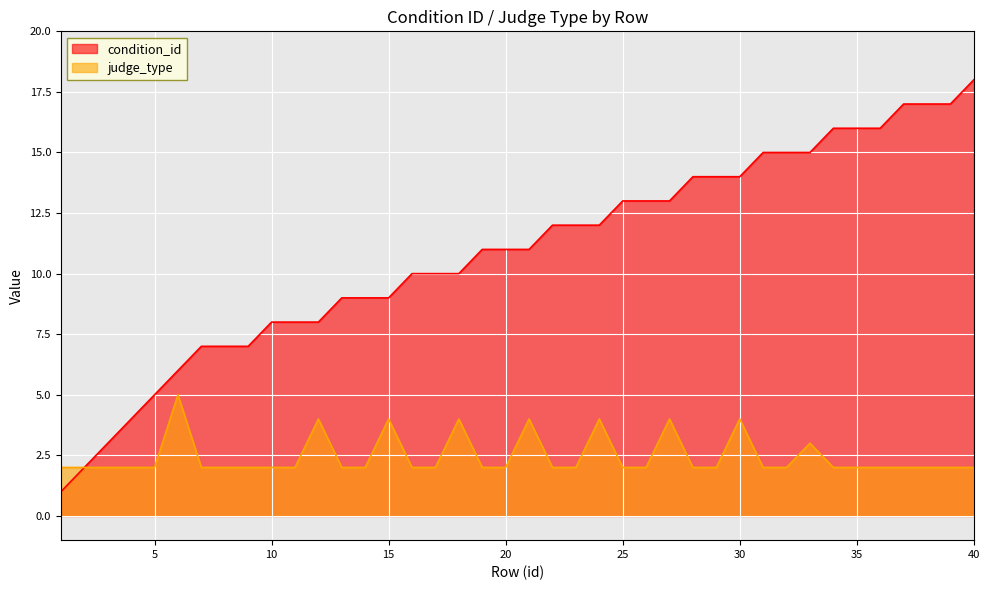

Reading left to right, list all the values displayed in this chart.

condition_id: 1=1	2=2	3=3	4=4	5=5	6=6	7=7	8=7	9=7	10=8	11=8	12=8	13=9	14=9	15=9	16=10	17=10	18=10	19=11	20=11	21=11	22=12	23=12	24=12	25=13	26=13	27=13	28=14	29=14	30=14	31=15	32=15	33=15	34=16	35=16	36=16	37=17	38=17	39=17	40=18
judge_type: 1=2	2=2	3=2	4=2	5=2	6=5	7=2	8=2	9=2	10=2	11=2	12=4	13=2	14=2	15=4	16=2	17=2	18=4	19=2	20=2	21=4	22=2	23=2	24=4	25=2	26=2	27=4	28=2	29=2	30=4	31=2	32=2	33=3	34=2	35=2	36=2	37=2	38=2	39=2	40=2